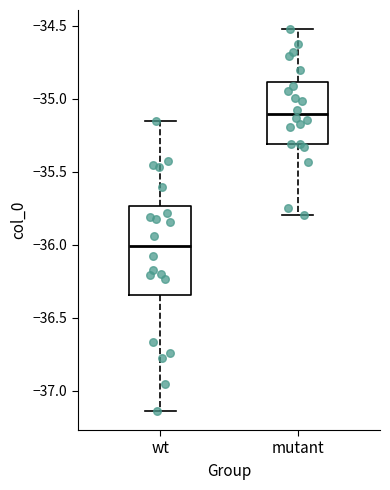

Reading left to right, read every box against the y-axis: the position of its median line, the range the box covers, and the ends of its whiskers. The values are not printed on the chart, so give them approximately, as read against the axis.

wt: median -36.00, box -36.35 to -35.75, whiskers -37.15 to -35.15
mutant: median -35.10, box -35.30 to -34.90, whiskers -35.80 to -34.50